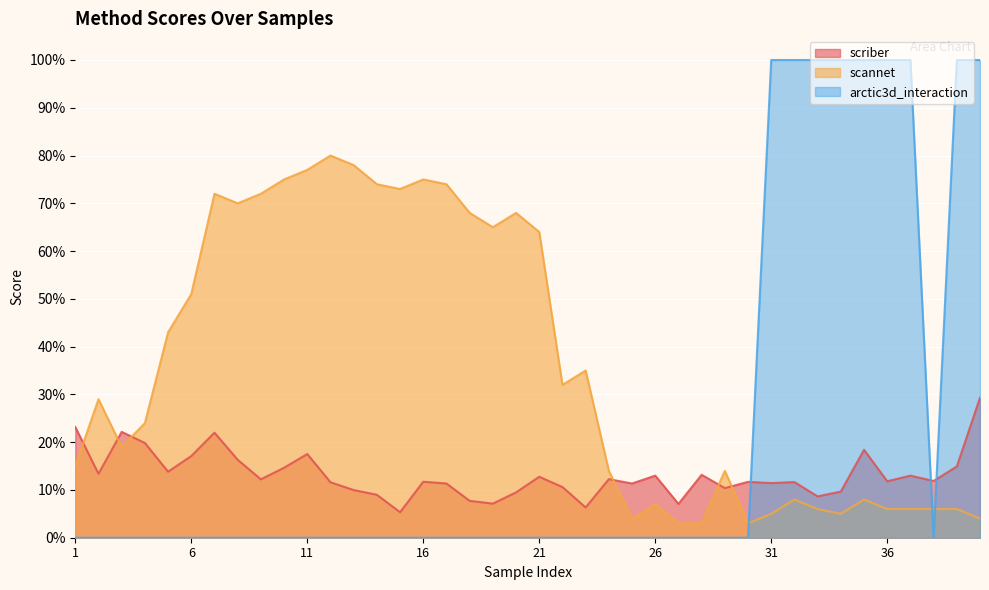

At which category is the sum across all series the highest?

40